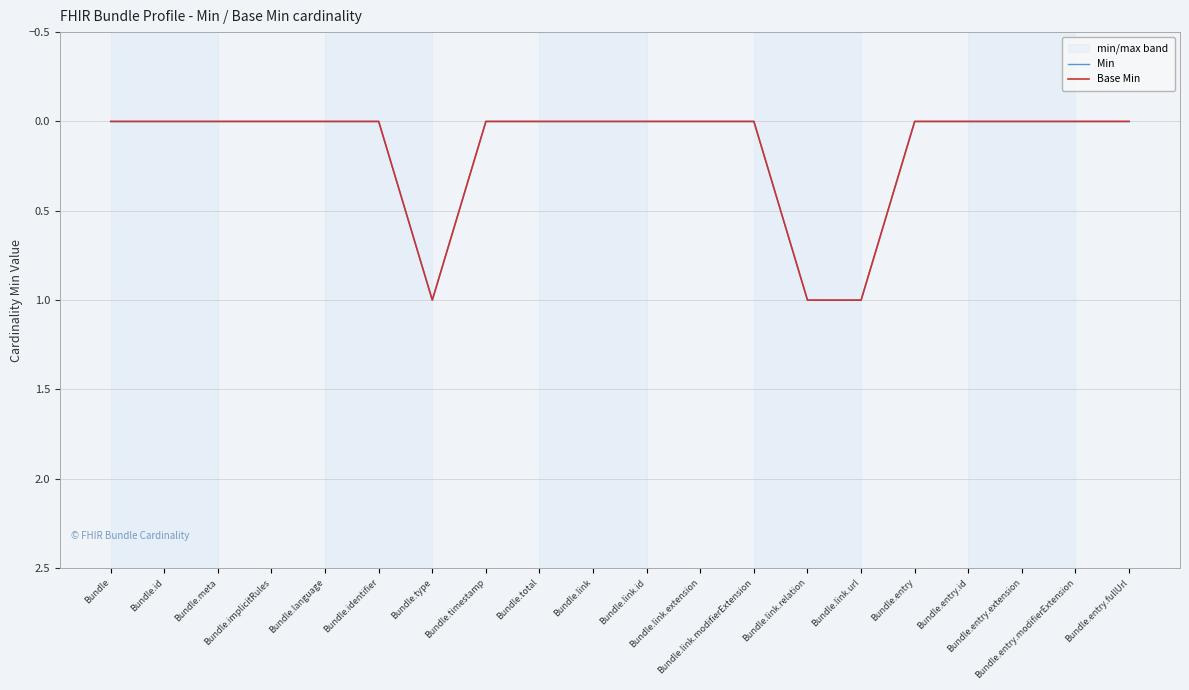

What is the difference between the second highest and minimum values in the Base Min series?

1